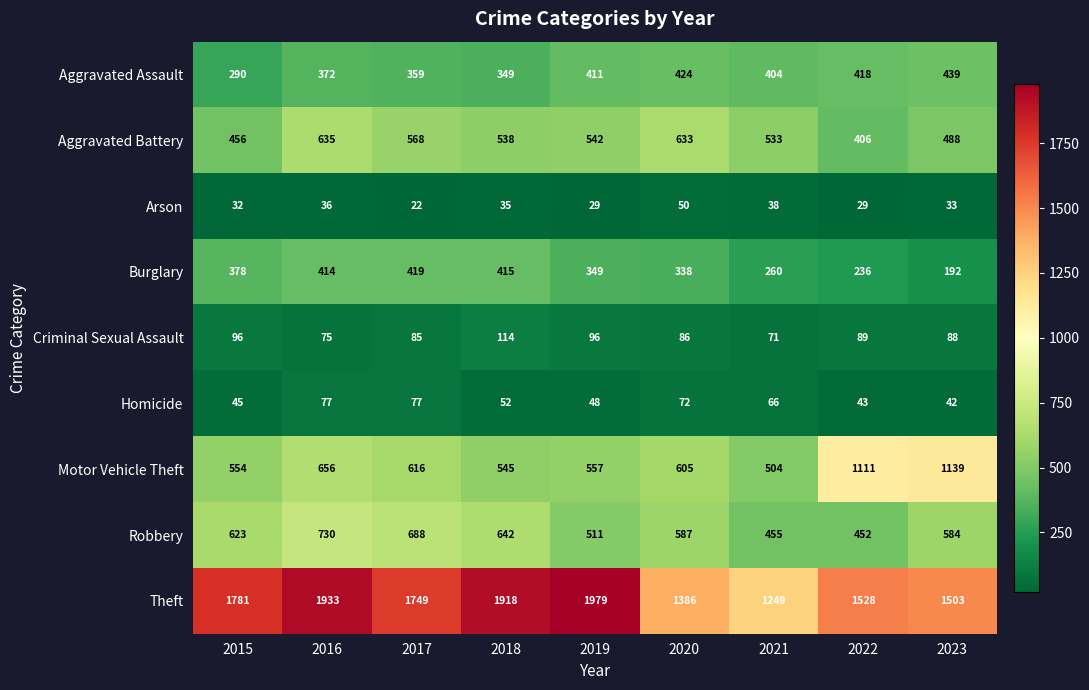

What is the spread (max minus min) of values at 2015?

1749